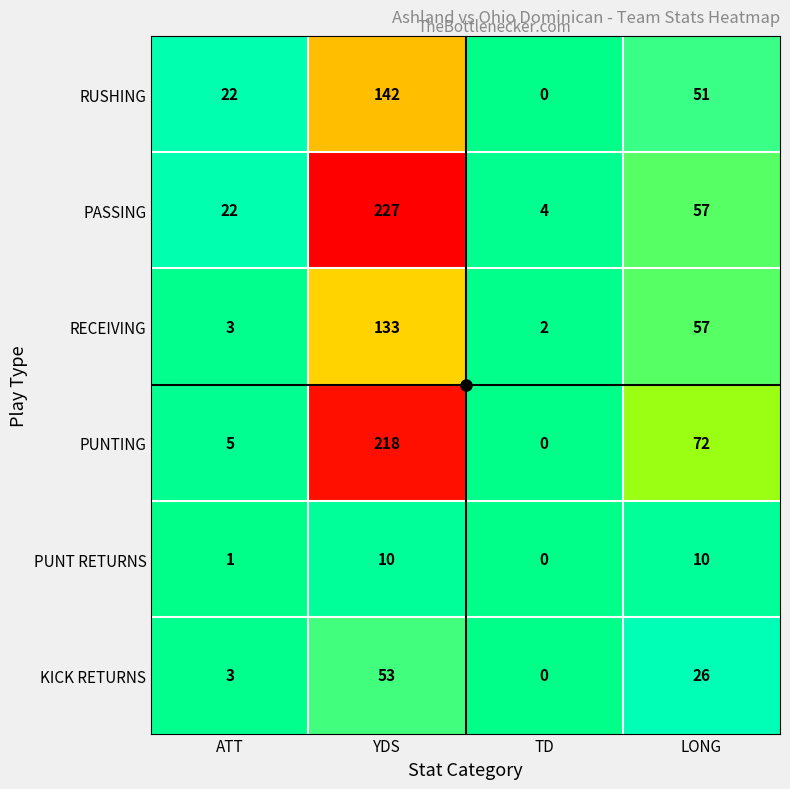

Is it true that PUNT RETURNS equals 1 at ATT?

True